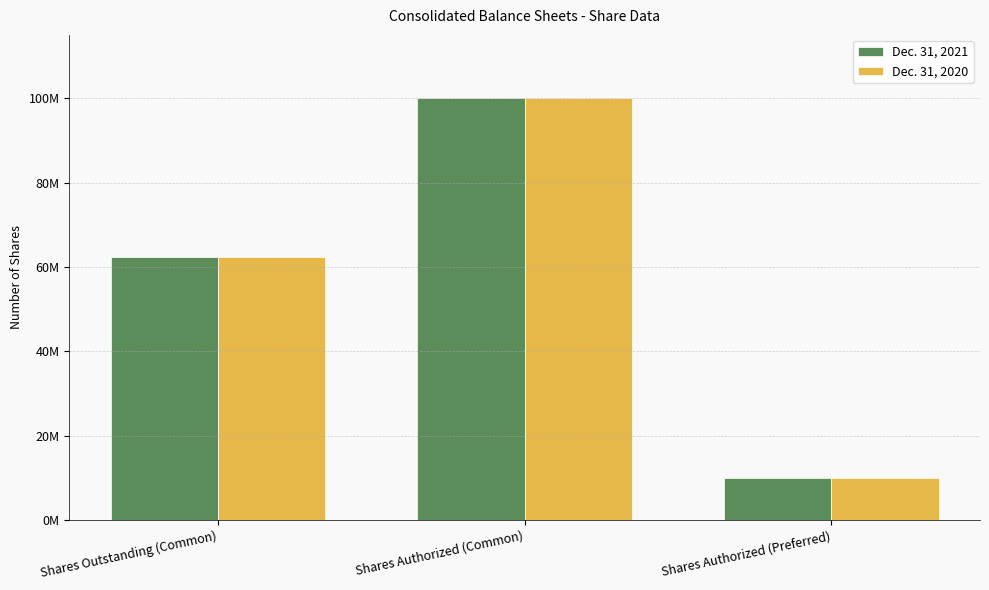

Reading right to left, what are all the values shown in this chart?

Dec. 31, 2021: Shares Authorized (Preferred)=10000000	Shares Authorized (Common)=100000000	Shares Outstanding (Common)=62400000
Dec. 31, 2020: Shares Authorized (Preferred)=10000000	Shares Authorized (Common)=100000000	Shares Outstanding (Common)=62300000